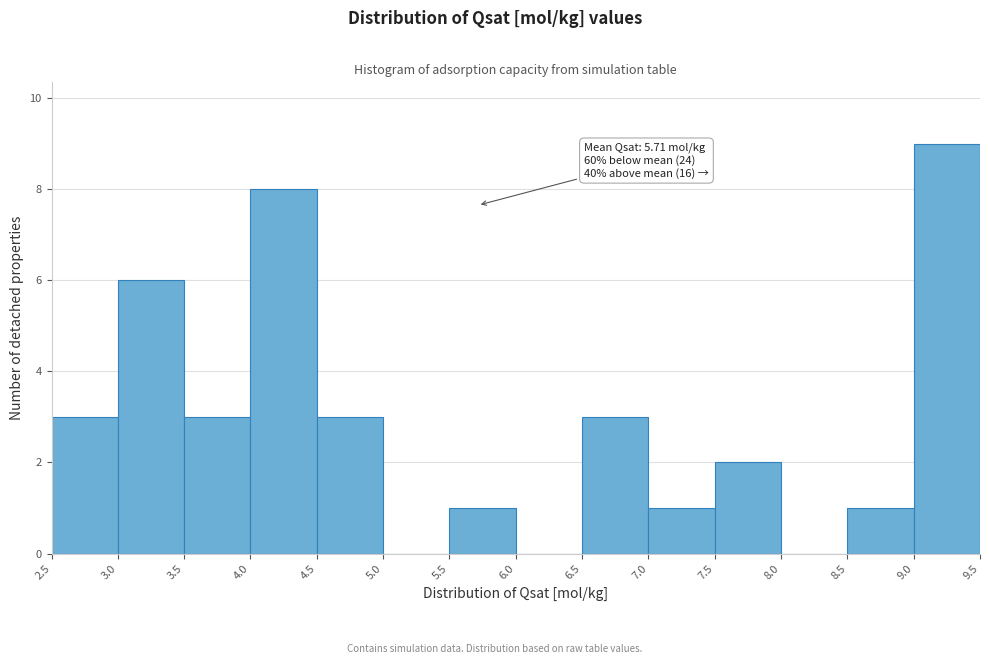

Which range on the x-axis has the tallest bar?

9.0 to 9.5